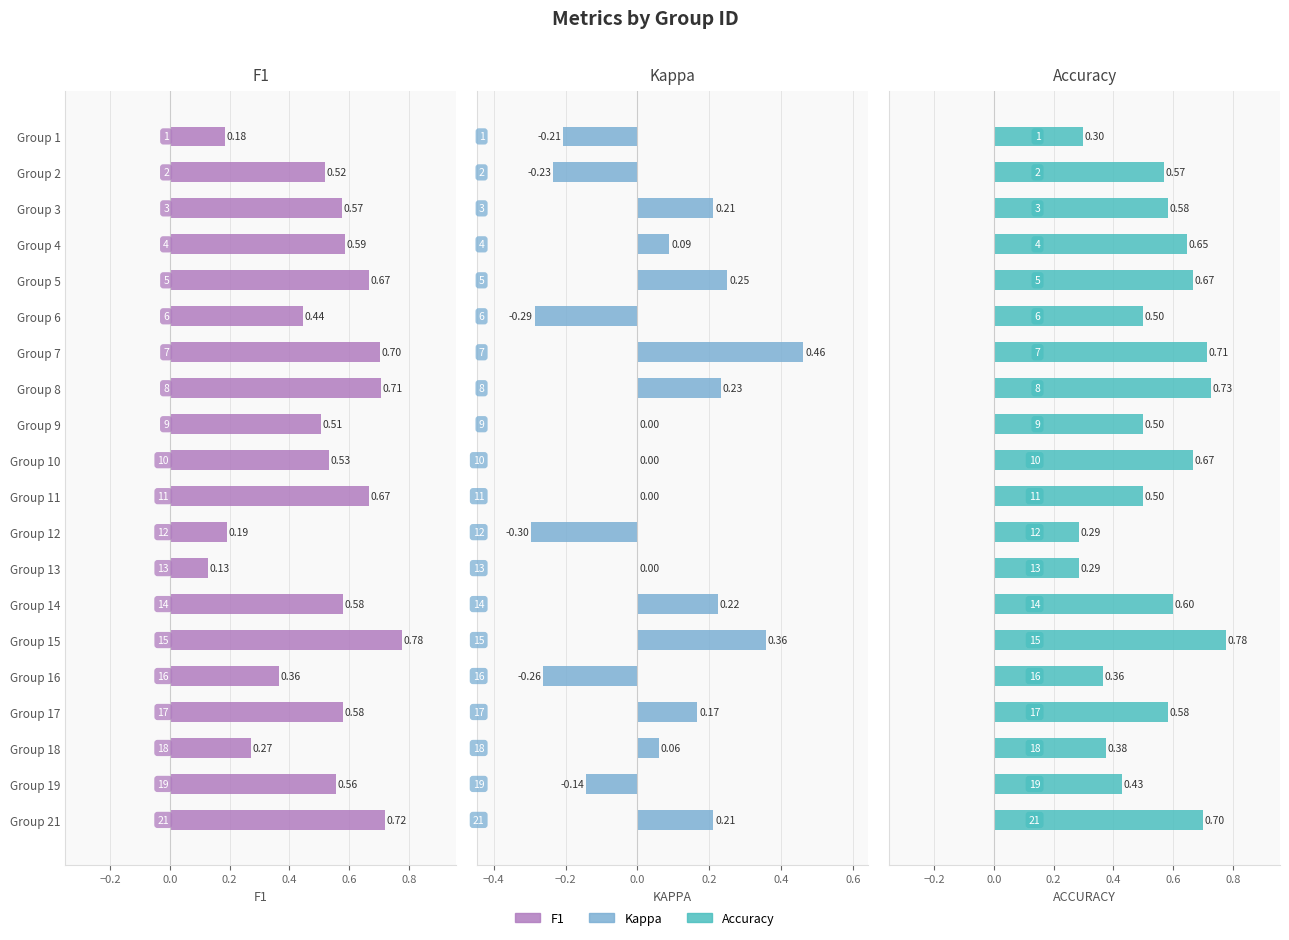

Reading left to right, list all the values displayed in this chart.

f1: 0.2	0.5	0.6	0.6	0.7	0.4	0.7	0.7	0.5	0.5	0.7	0.2	0.1	0.6	0.8	0.4	0.6	0.3	0.6	0.7
kappa: -0.2	-0.2	0.2	0.1	0.2	-0.3	0.5	0.2	0.0	0.0	0.0	-0.3	0.0	0.2	0.4	-0.3	0.2	0.1	-0.1	0.2
accuracy: 0.3	0.6	0.6	0.6	0.7	0.5	0.7	0.7	0.5	0.7	0.5	0.3	0.3	0.6	0.8	0.4	0.6	0.4	0.4	0.7